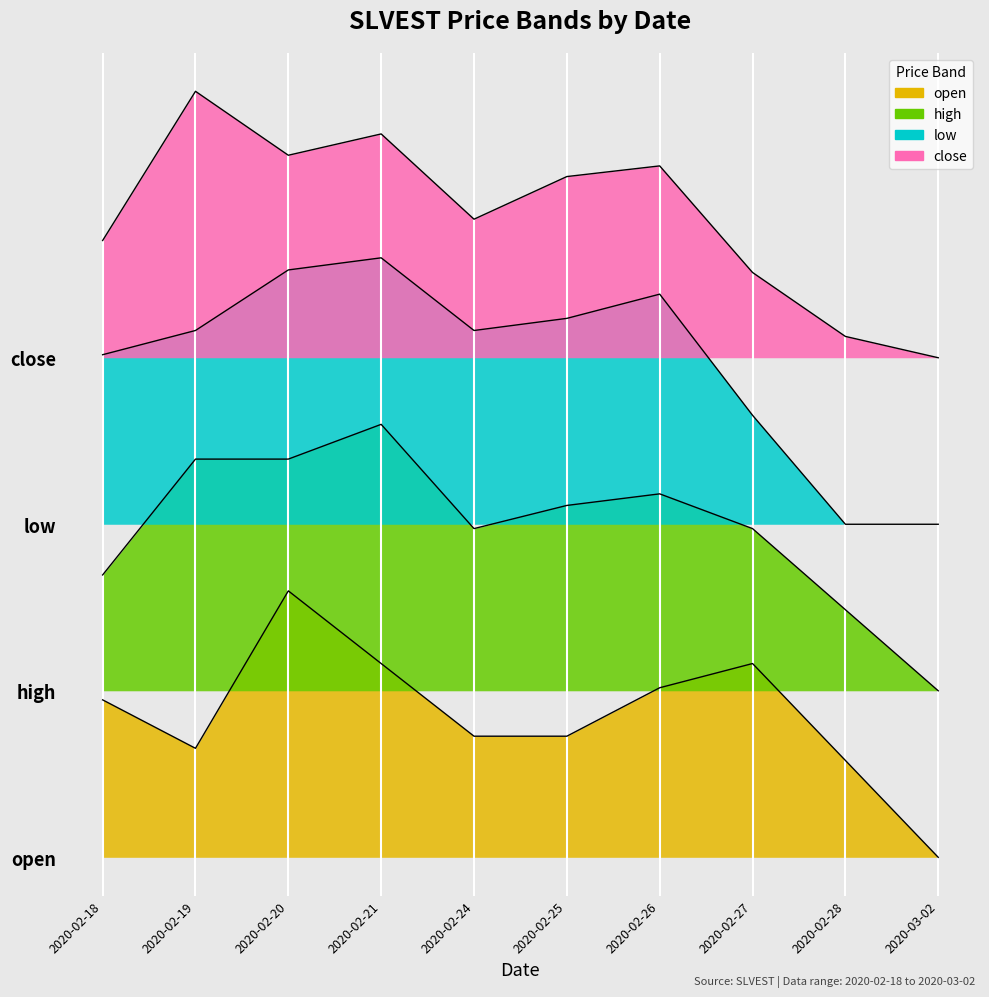

How many lines are shown in the chart?

4